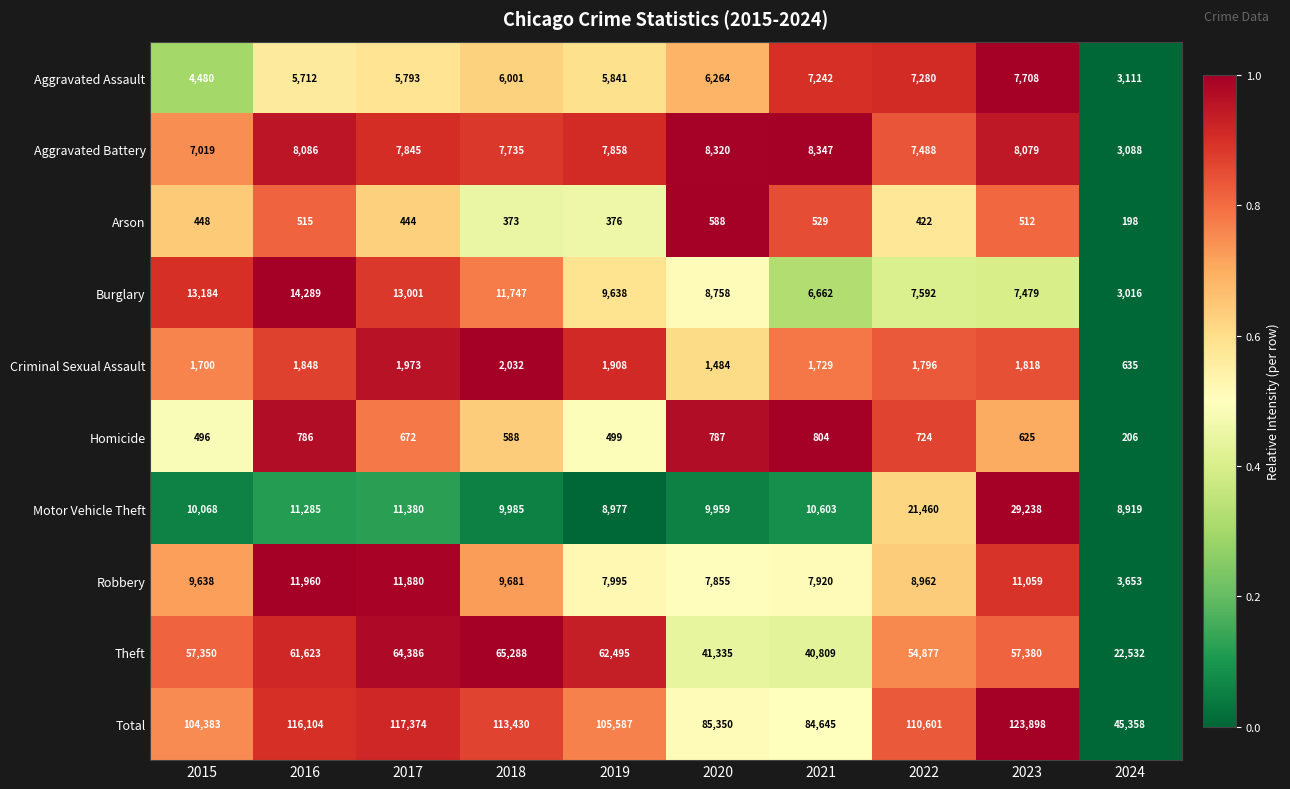

Read the Total value at 2024, to the nearest 50.

45350